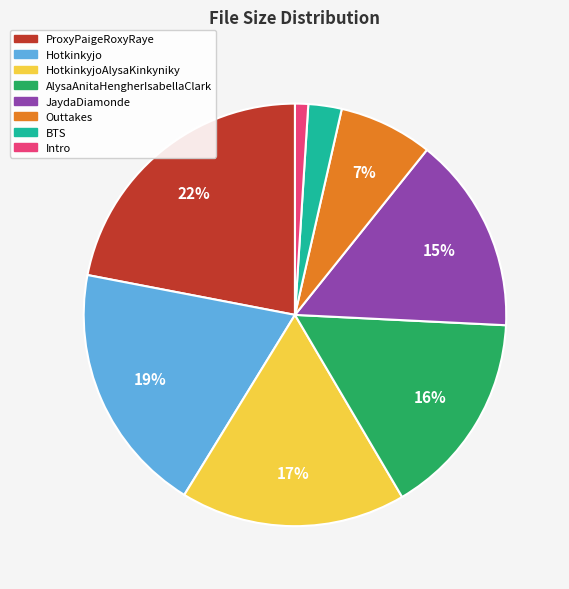

To the nearest percent, what is the difference between the largest and smallest slice percentages?

21%